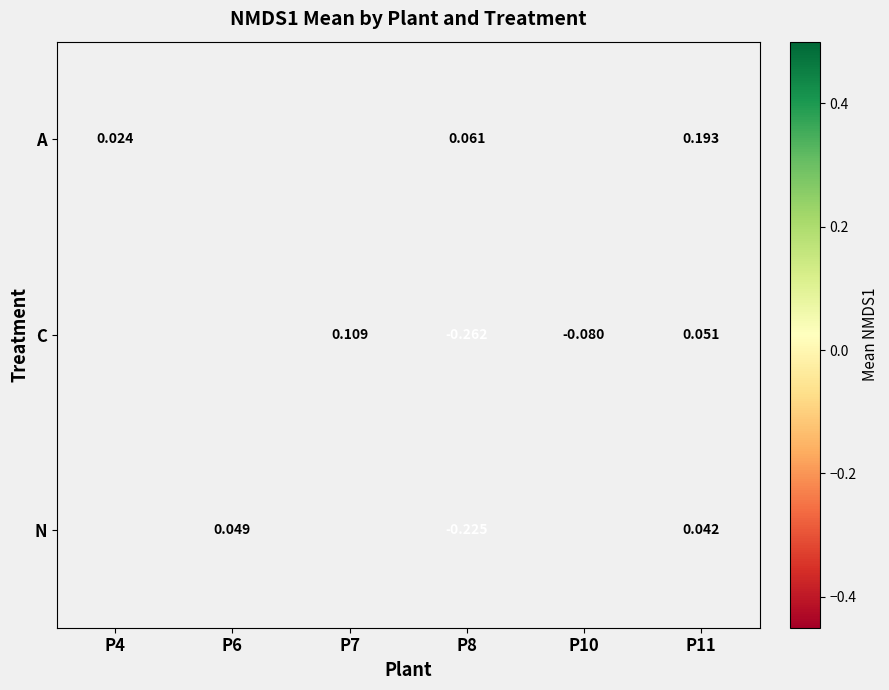

At P8, list the series in order from smallest to largest.

C, N, A